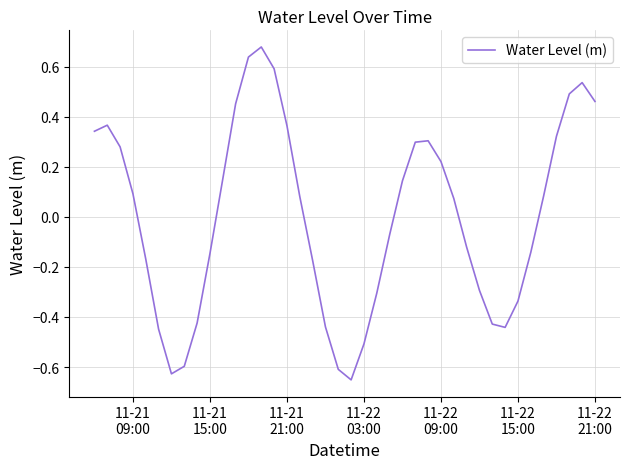

What is the difference between the maximum and minimum values?

1.3